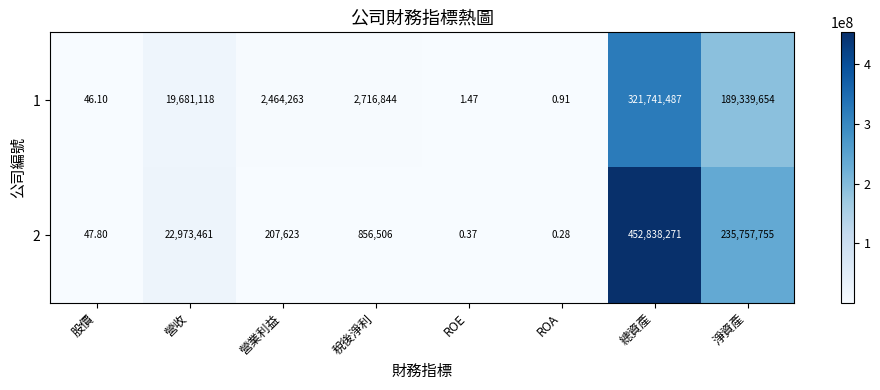

What is the total value across all series at ROE?

1.8